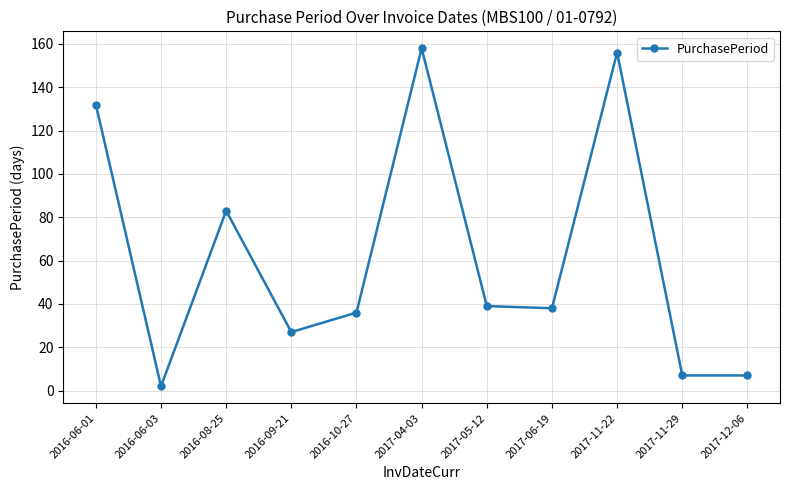

Reading left to right, transcribe all the data shown in this chart.

132	2	83	27	36	158	39	38	156	7	7